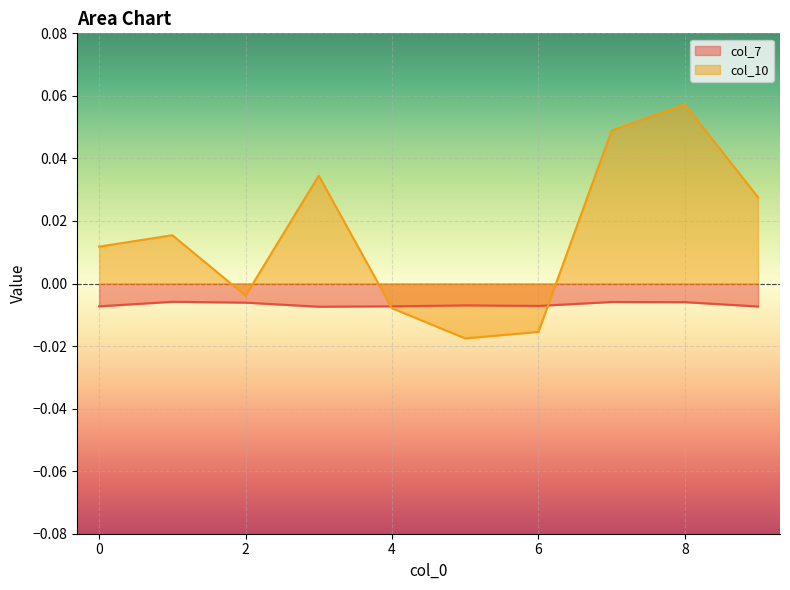

The col_7 series shows -0.0 at 6. True or false?

False